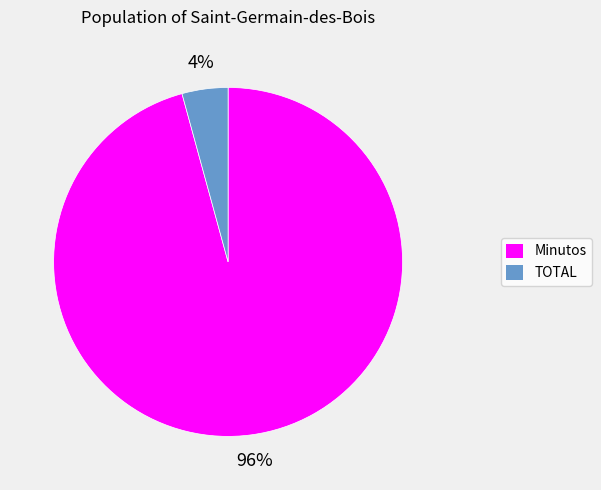

To the nearest percent, what is the average slice percentage?

50%